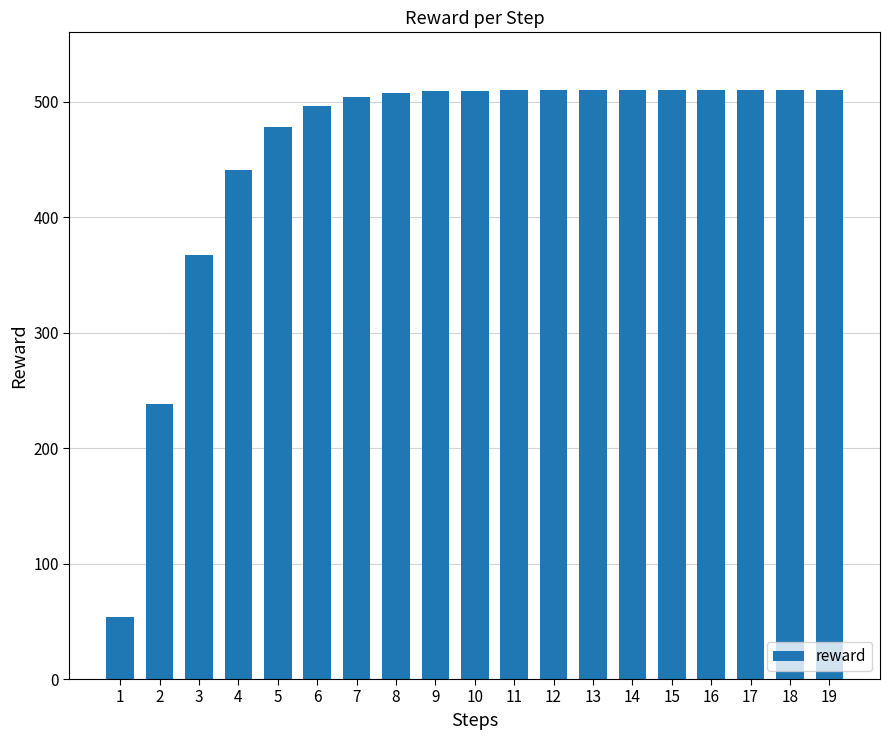

Which has a higher value, 17 or 5?

17